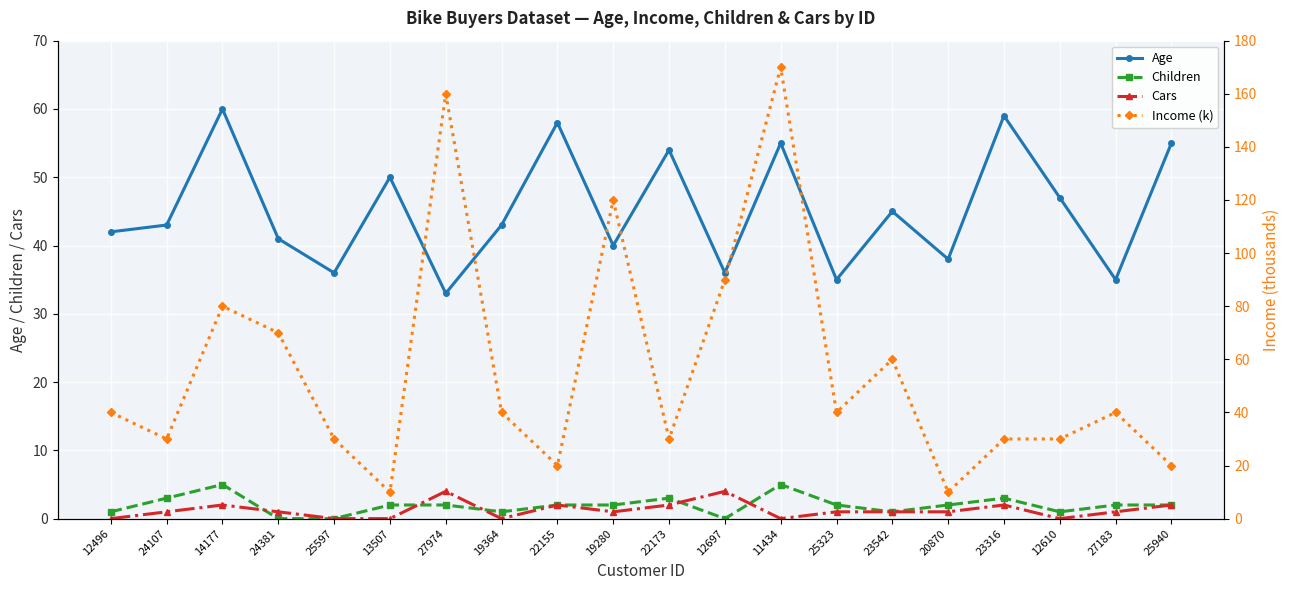

Which has a higher value, 19364 or 14177?

14177